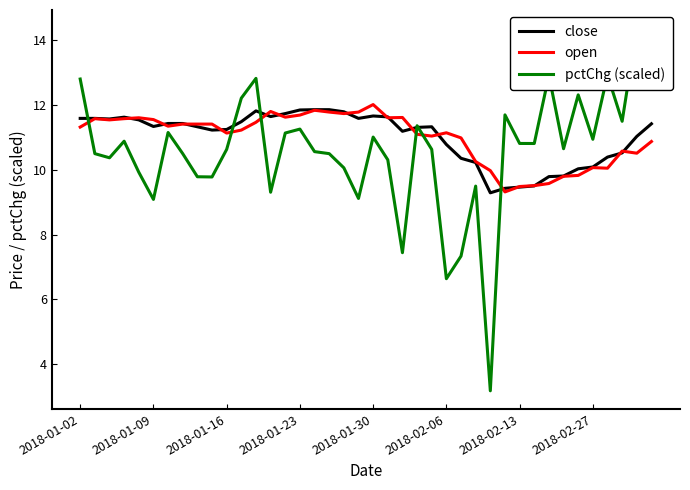

Is this an area chart (filled region under the line)?

No